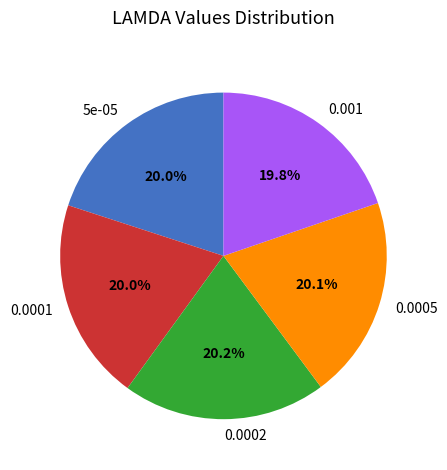

To the nearest percent, what portion does 0.0002 represent?

20%